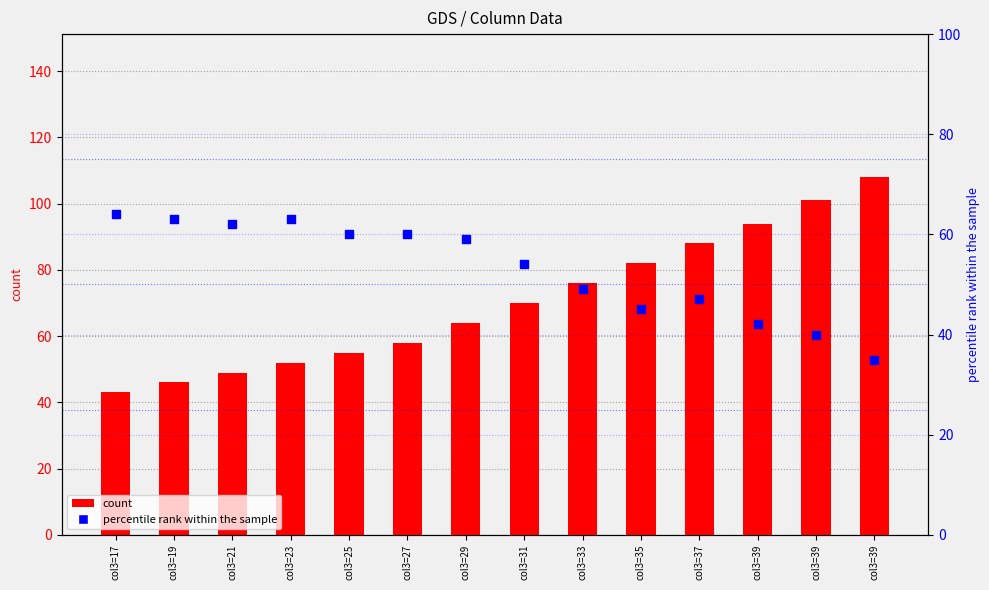

What is the total value across all series at col3=25?

115